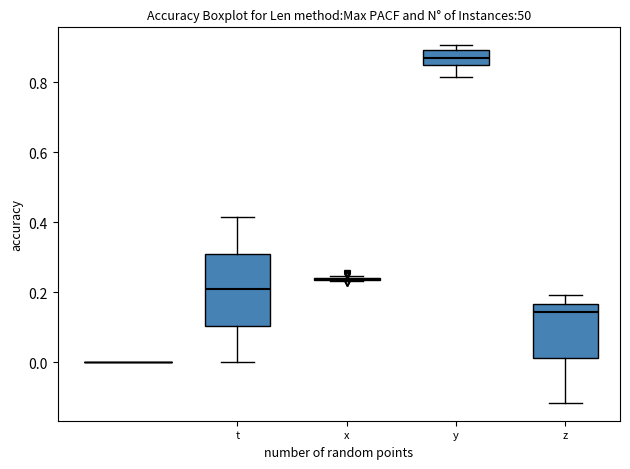

Comparing the boxes themselves (not the whiskers), which one is the tallest?

t